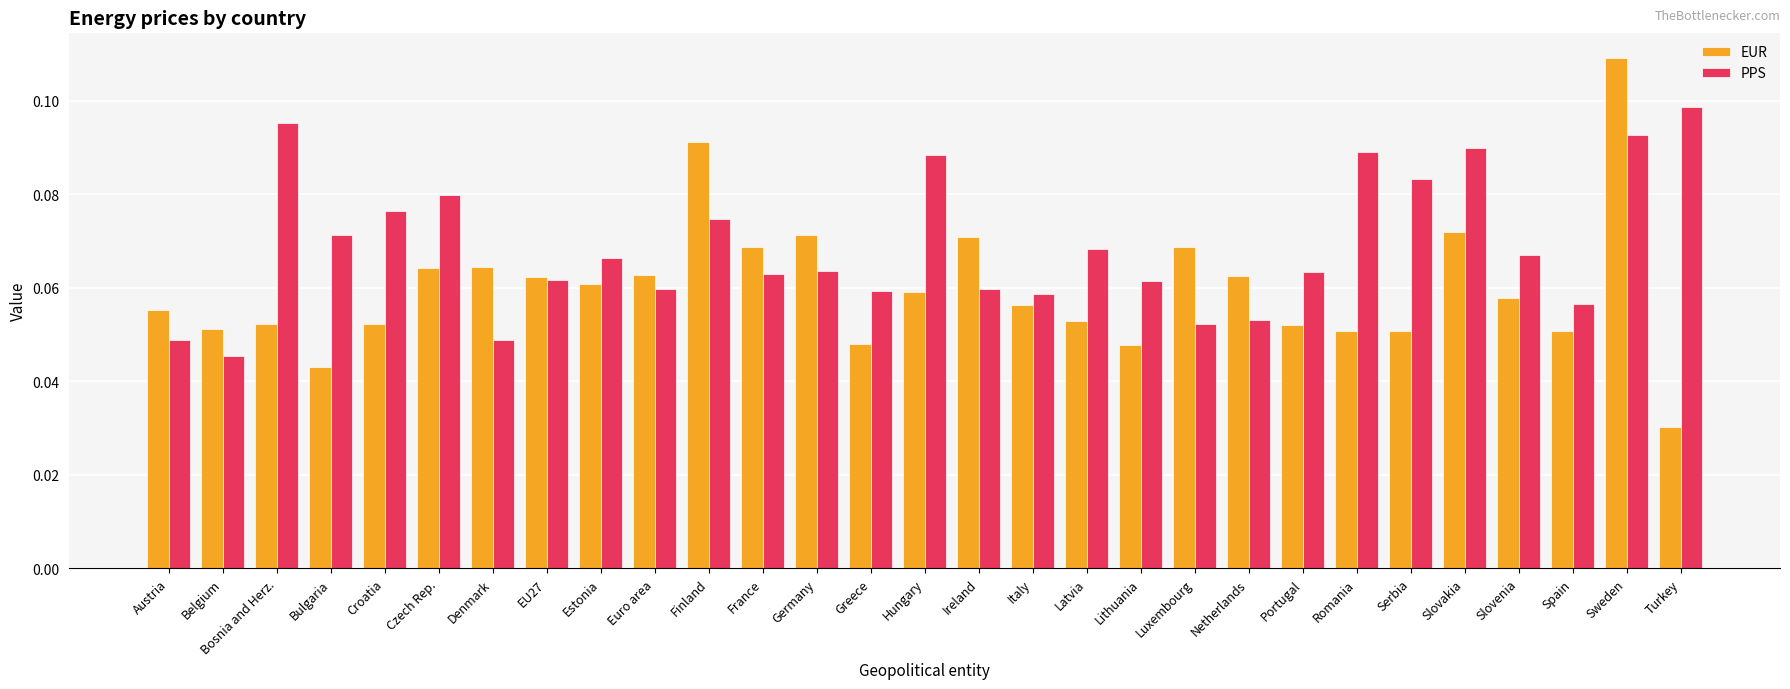

What is the label of the 14th bar from the left?

Greece